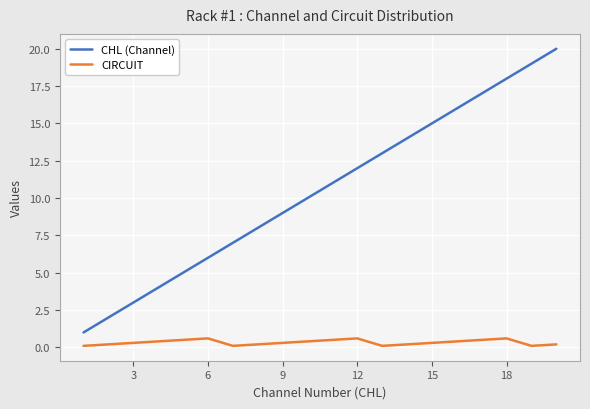

List the series in order of their overall mean, highest first.

CHL (Channel), CIRCUIT